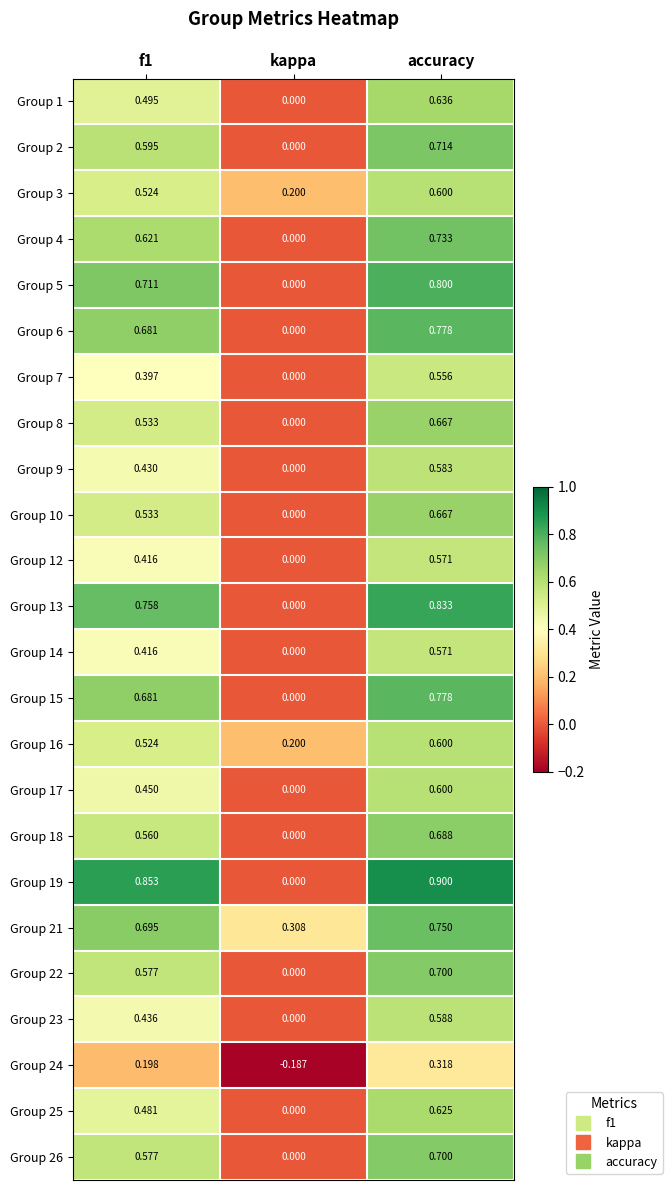

Which label corresponds to the largest value in the chart?

accuracy